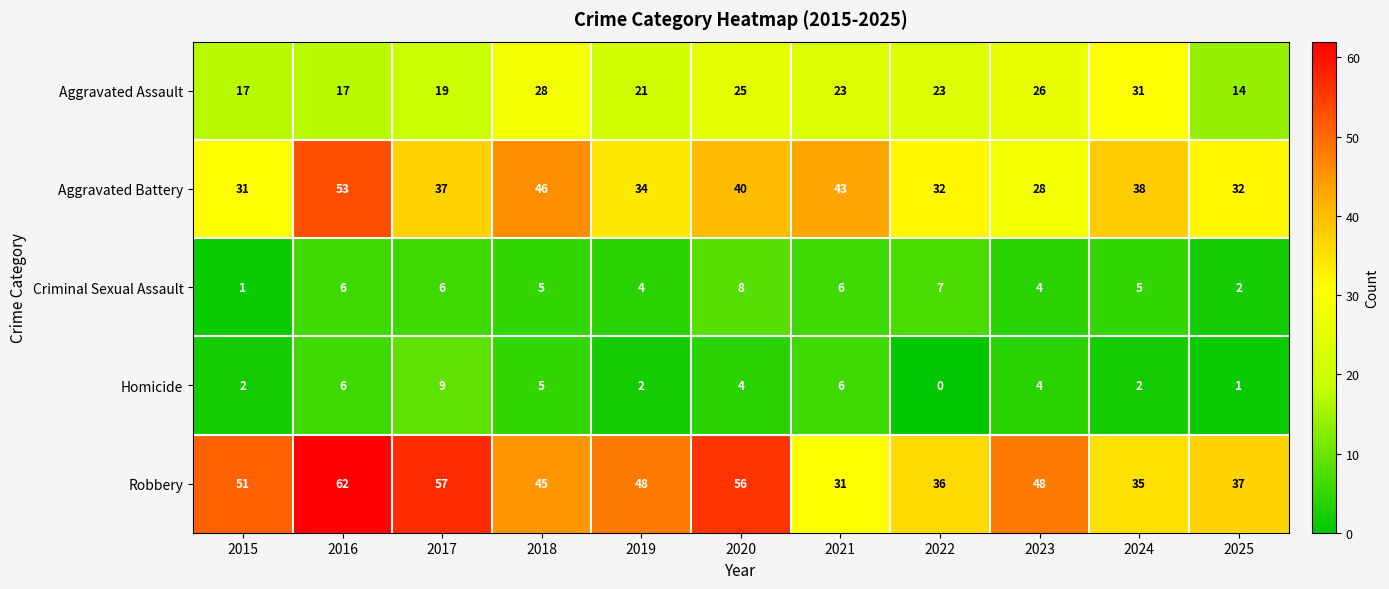

True or false: Criminal Sexual Assault has a value of 10 at 2016.

False